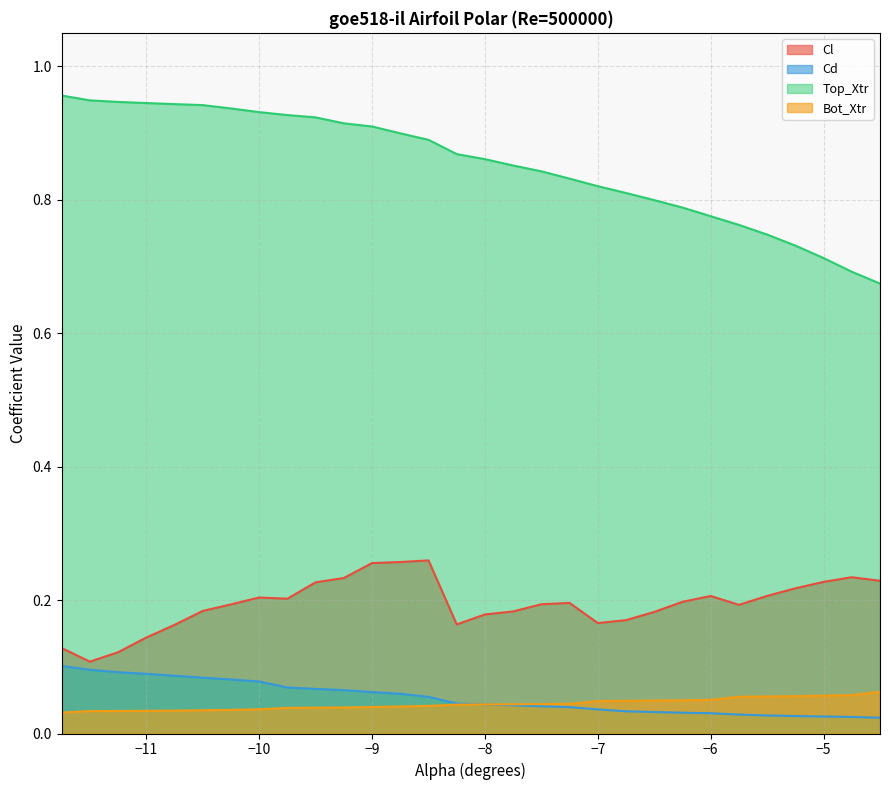

Which series has the largest total across all categories?

Top_Xtr